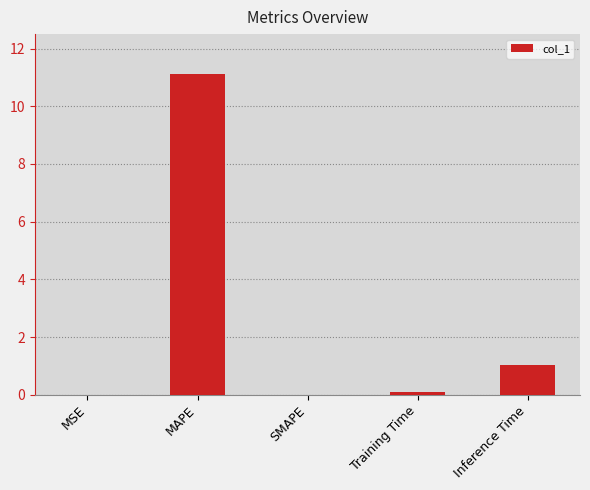

What is the greatest value displayed?

11.1